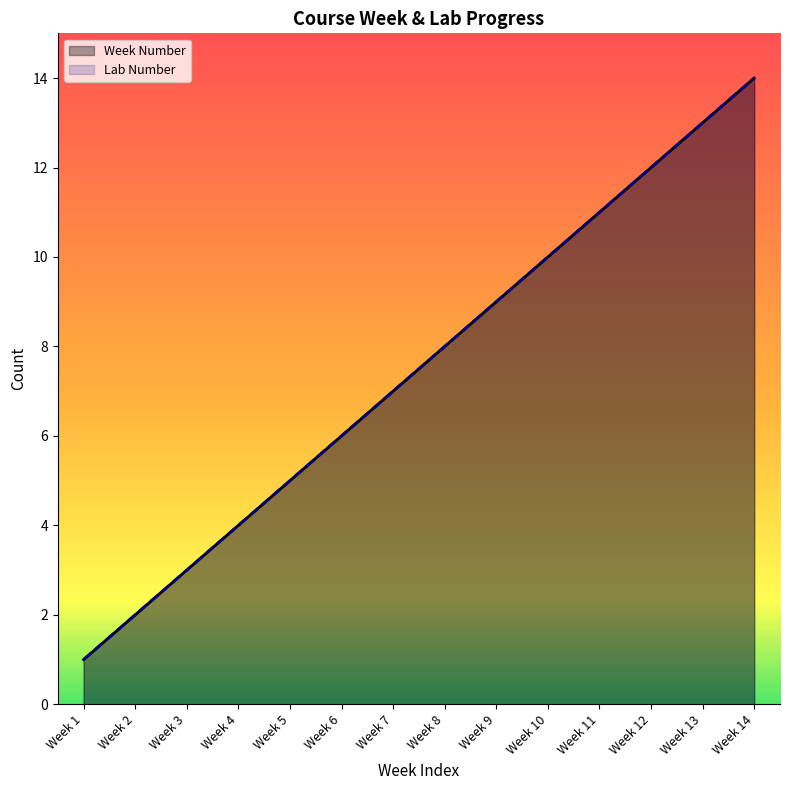

What is the total value across all series at Week 7?

14